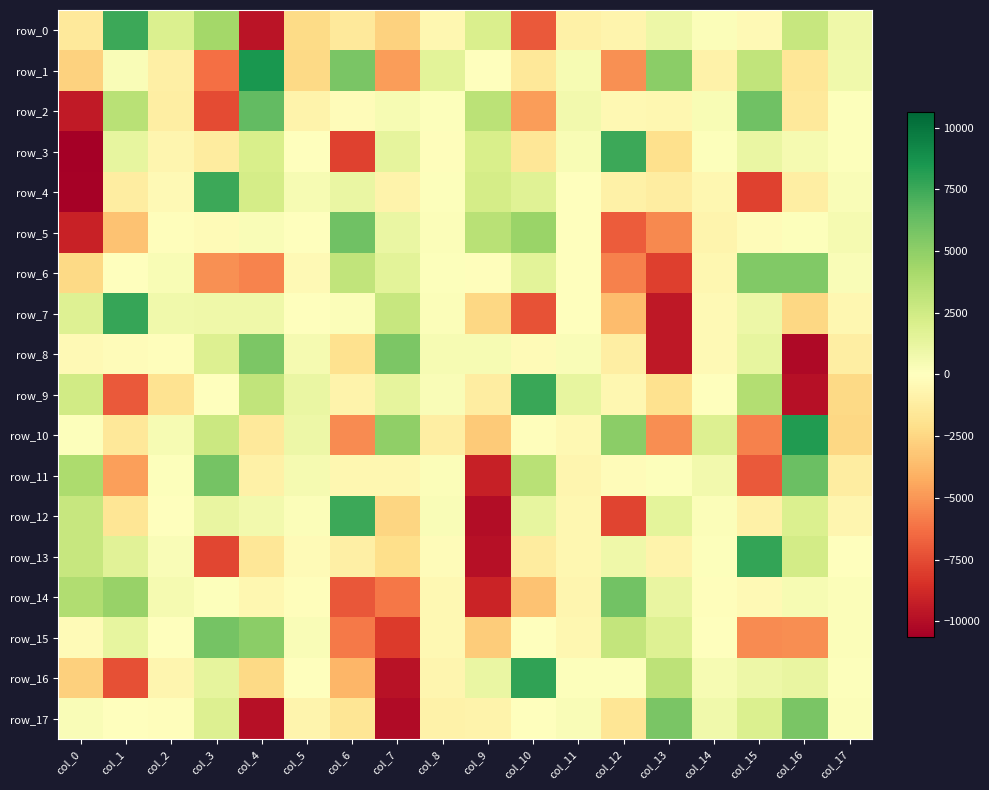

At how many categories does at least one series exceed 5324?

10